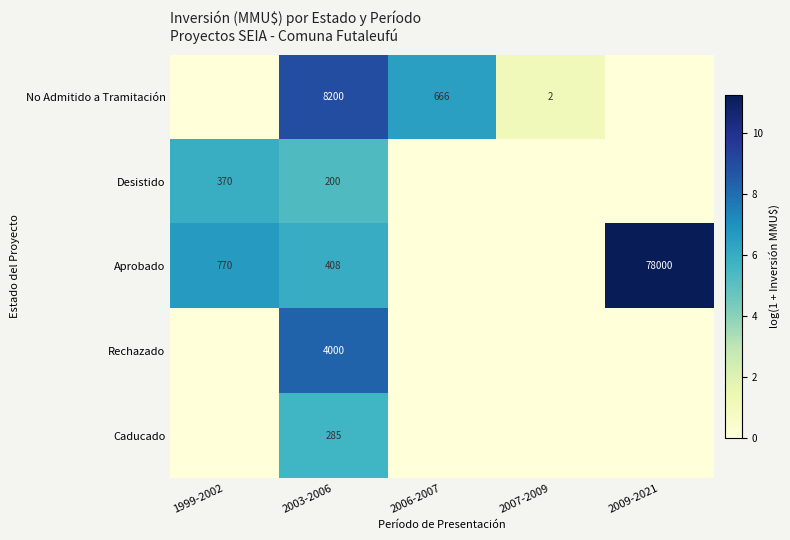

Which label corresponds to the smallest value in the chart?

1999-2002